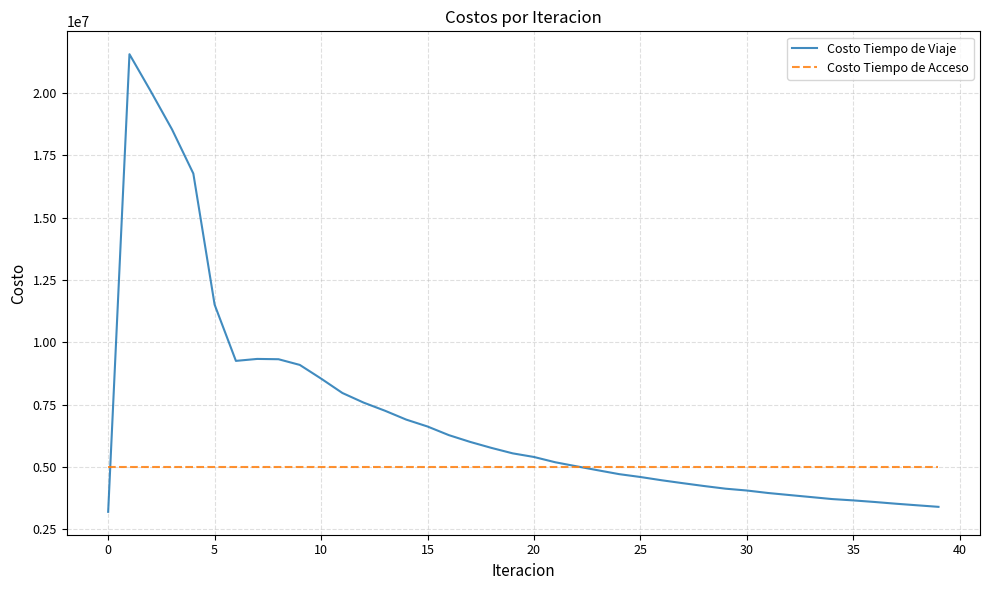

Which series has the largest total across all categories?

Costo Tiempo de Viaje